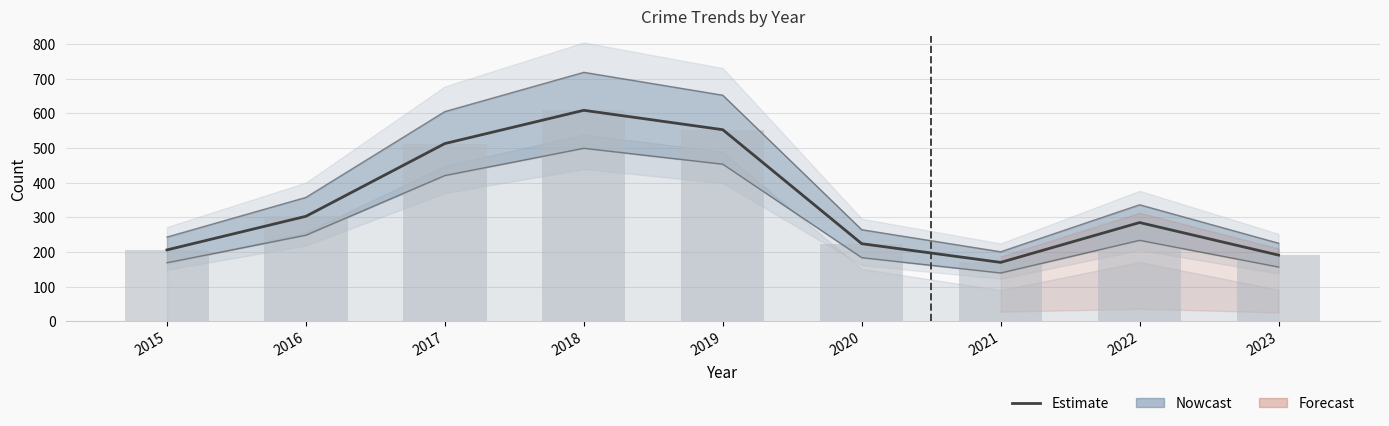

Reading left to right, transcribe all the data shown in this chart.

2015=206	2016=303	2017=513	2018=609	2019=553	2020=224	2021=170	2022=285	2023=191